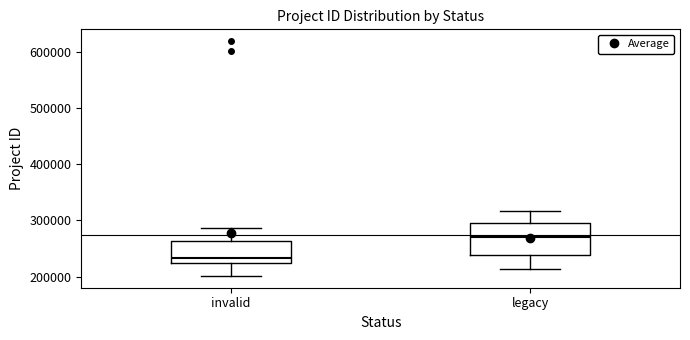

Where does the upper whisker of the box for invalid end on the y-axis? The values are not printed on the chart, so give them approximately, as read against the axis.

290000